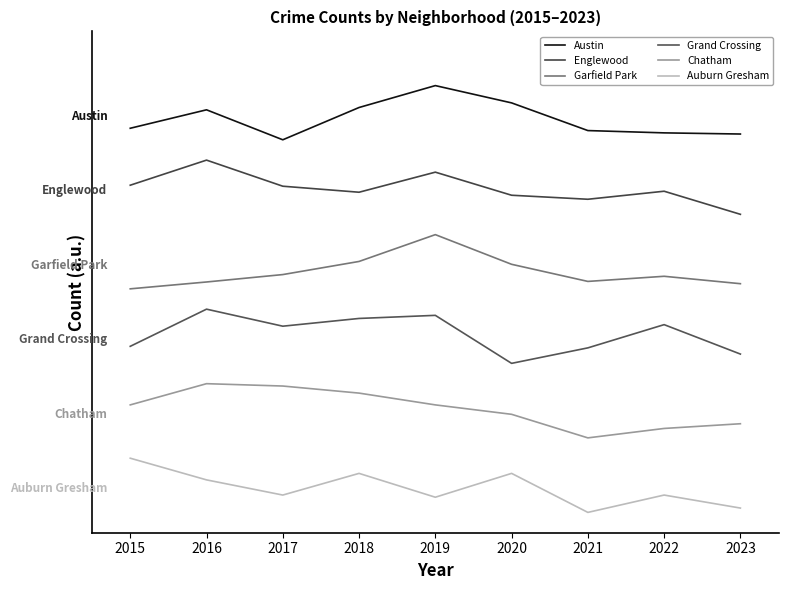

How many interior local valleys does the Chatham series have?

1